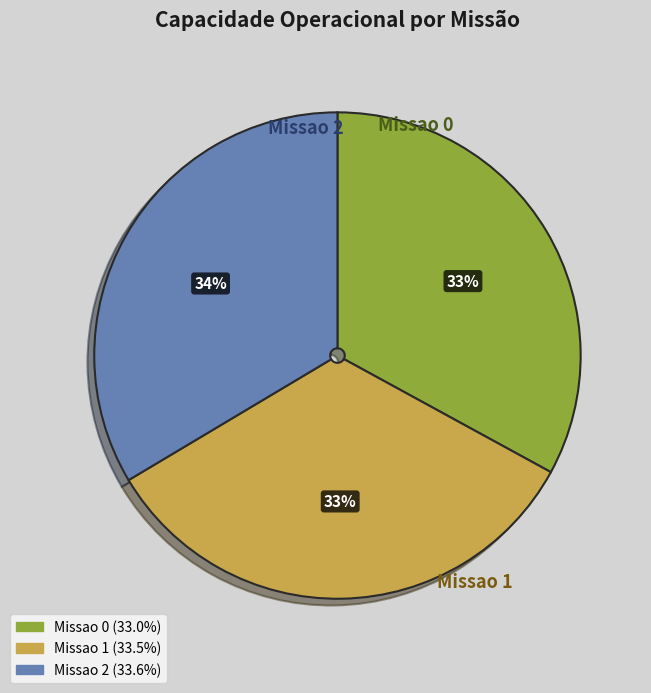

To the nearest percent, what is the difference between the largest and smallest slice percentages?

1%